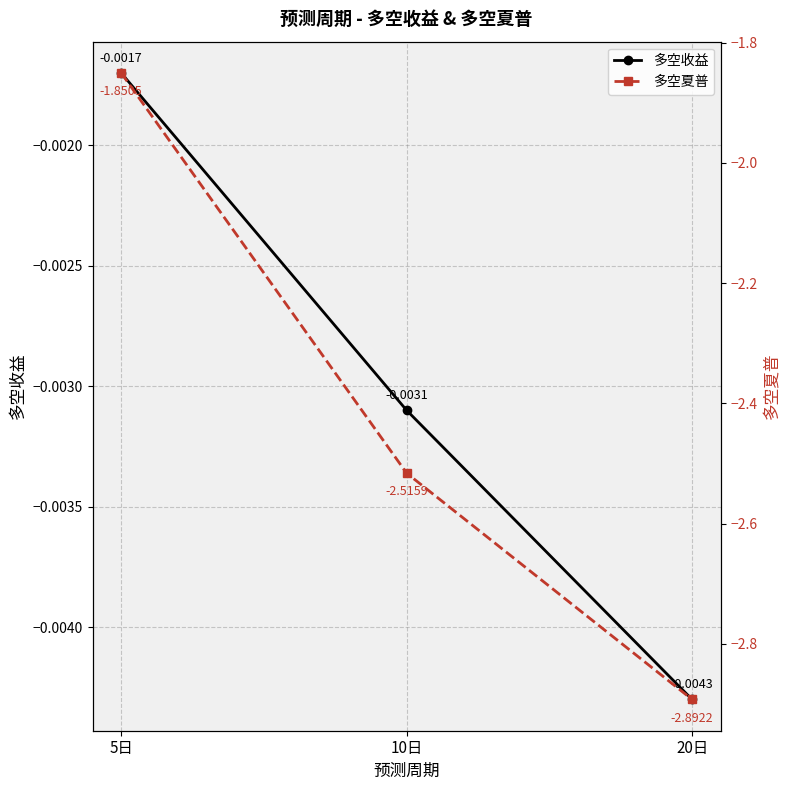

Does the chart display data point markers on the line(s)?

Yes